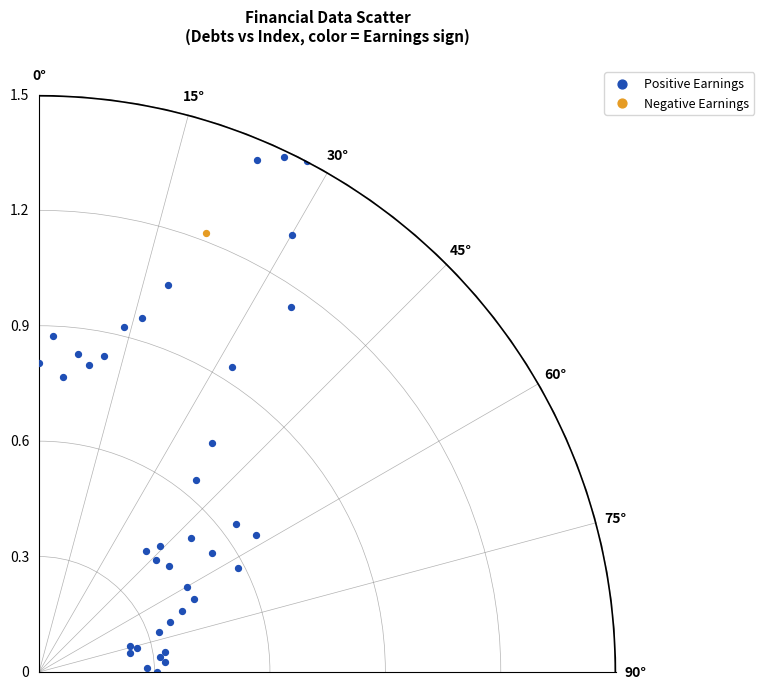

What are all the series names shown in the legend?

Positive Earnings, Negative Earnings